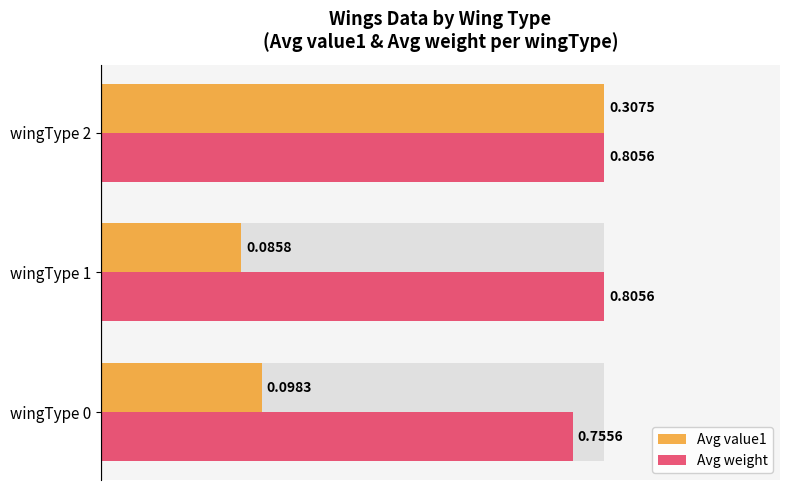

How many groups of bars are there?

3